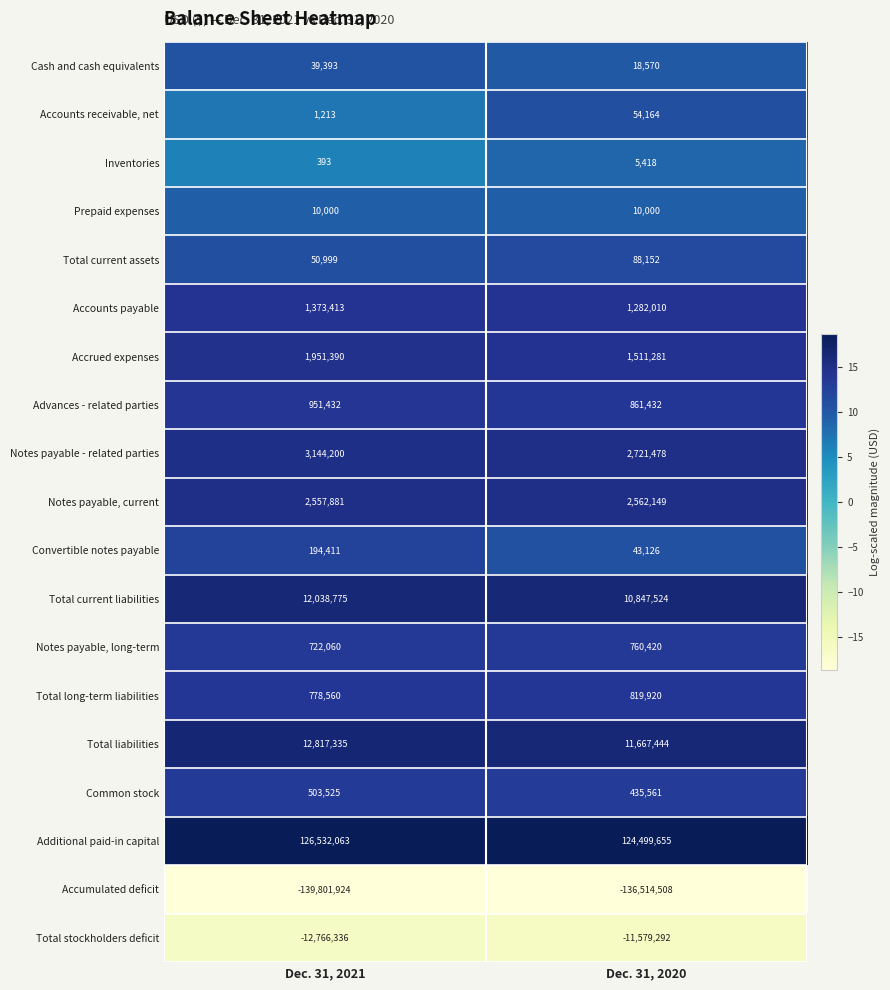

What is the difference between the highest and lowest values at Dec. 31, 2020?

261014163